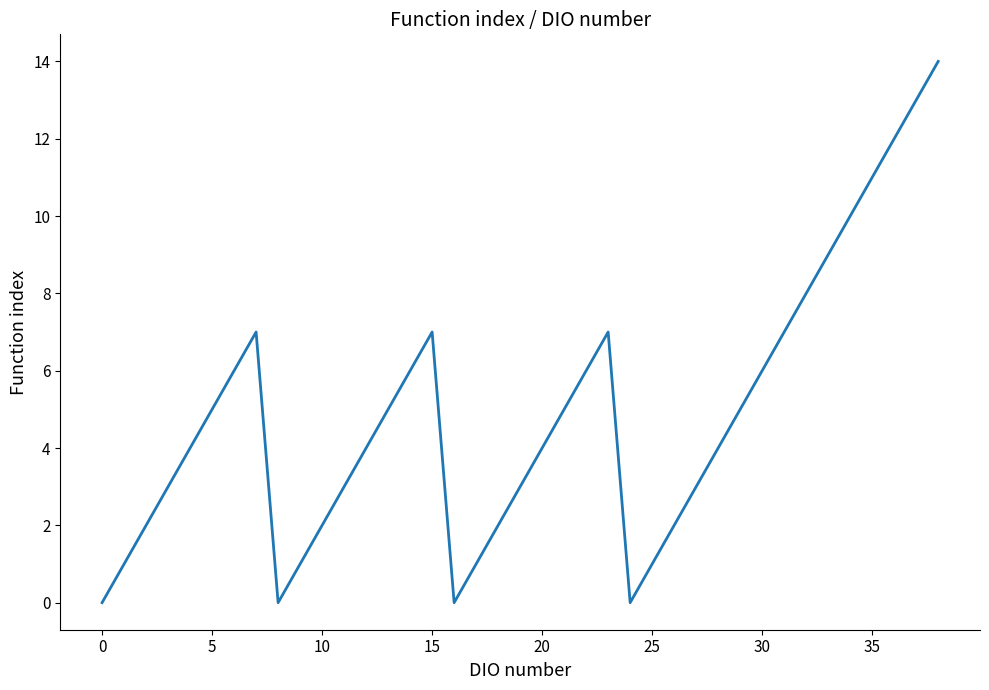

True or false: the data has more than 2 interior local peaks.

True